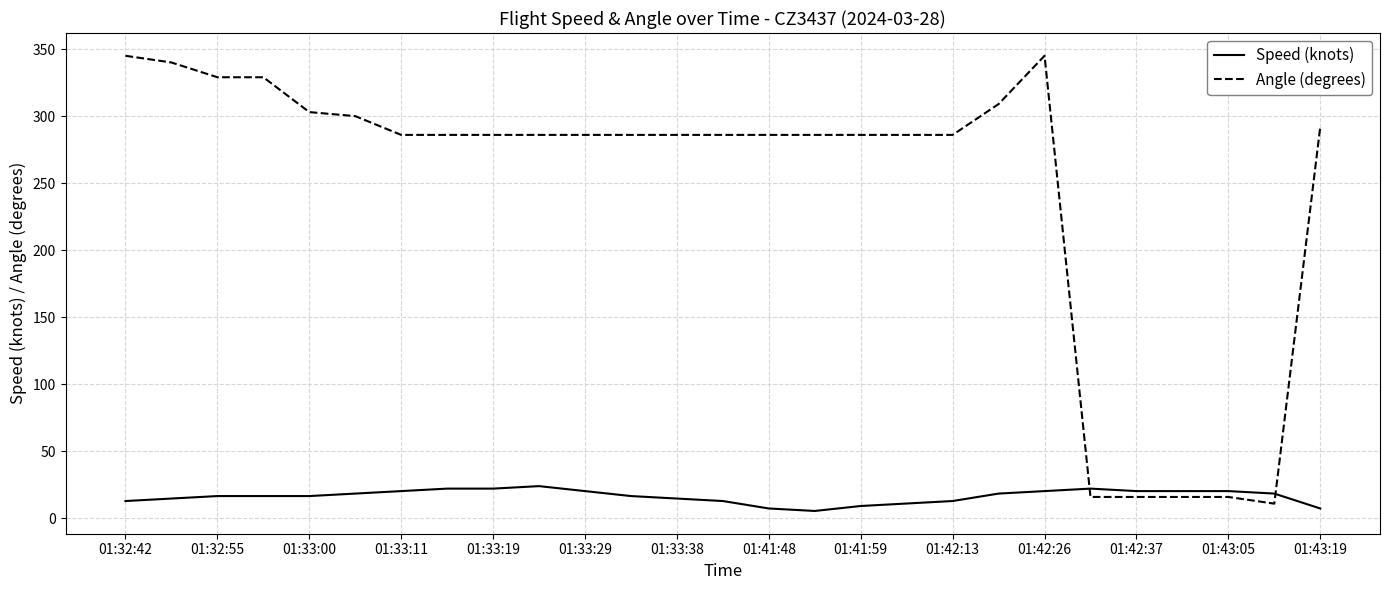

What is the highest value of the Angle (degrees) series?

345.0